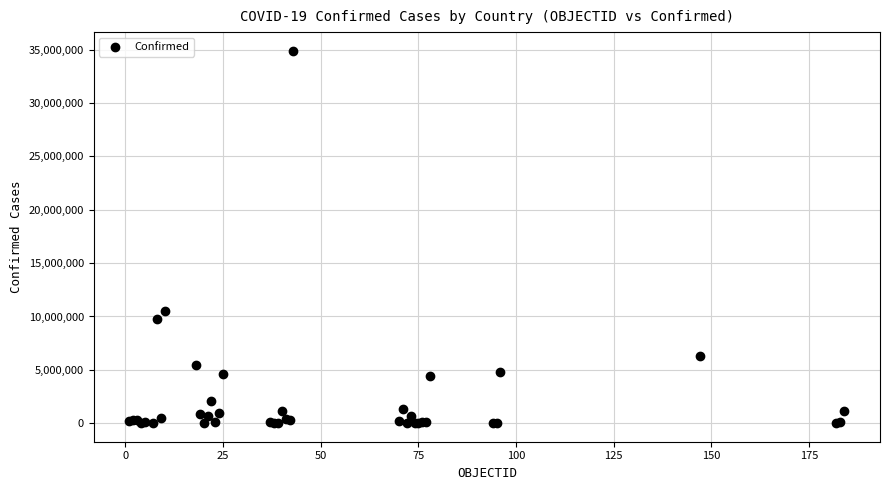

What Y value in the scatter plot is closest to 17457914?

10479214